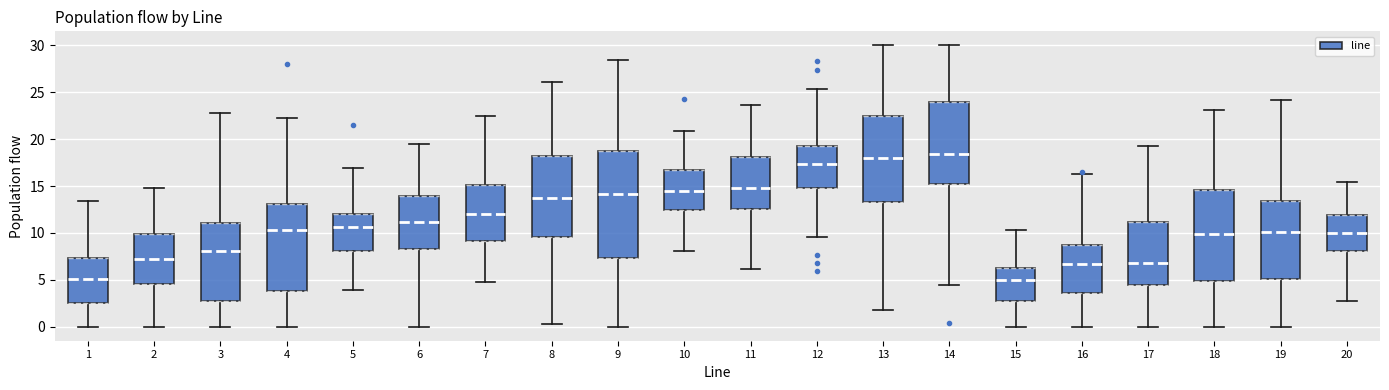

Reading left to right, transcribe this box plot: for each box, give where its median line is, the range the box spans, and where its two whiskers end, as read against the y-axis. The values are not printed on the chart, so give them approximately, as read against the axis.

1: median 5.0, box 2.5 to 7.5, whiskers 0.0 to 13.5
2: median 7.0, box 4.5 to 10.0, whiskers 0.0 to 15.0
3: median 8.0, box 2.5 to 11.0, whiskers 0.0 to 23.0
4: median 10.5, box 4.0 to 13.0, whiskers 0.0 to 22.5
5: median 10.5, box 8.0 to 12.0, whiskers 4.0 to 17.0
6: median 11.0, box 8.5 to 14.0, whiskers 0.0 to 19.5
7: median 12.0, box 9.0 to 15.0, whiskers 5.0 to 22.5
8: median 13.5, box 9.5 to 18.0, whiskers 0.5 to 26.0
9: median 14.0, box 7.5 to 19.0, whiskers 0.0 to 28.5
10: median 14.5, box 12.5 to 16.5, whiskers 8.0 to 21.0
11: median 15.0, box 12.5 to 18.0, whiskers 6.0 to 23.5
12: median 17.5, box 15.0 to 19.5, whiskers 9.5 to 25.5
13: median 18.0, box 13.5 to 22.5, whiskers 2.0 to 30.0
14: median 18.5, box 15.0 to 24.0, whiskers 4.5 to 30.0
15: median 5.0, box 3.0 to 6.0, whiskers 0.0 to 10.5
16: median 6.5, box 3.5 to 8.5, whiskers 0.0 to 16.0
17: median 7.0, box 4.5 to 11.0, whiskers 0.0 to 19.5
18: median 10.0, box 5.0 to 14.5, whiskers 0.0 to 23.0
19: median 10.0, box 5.0 to 13.5, whiskers 0.0 to 24.0
20: median 10.0, box 8.0 to 12.0, whiskers 2.5 to 15.5